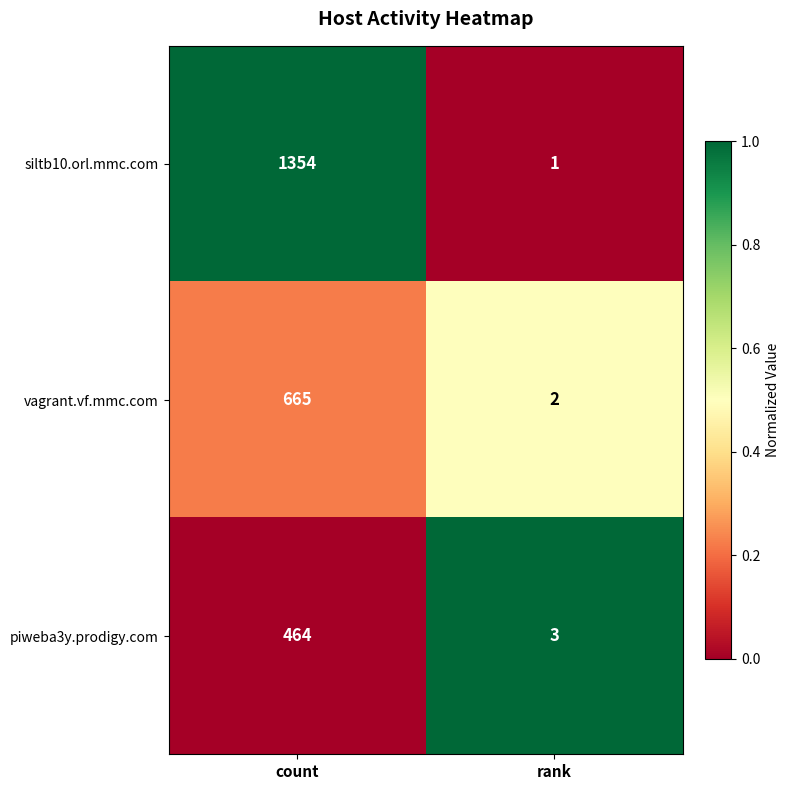

Read the piweba3y.prodigy.com value at rank.

3